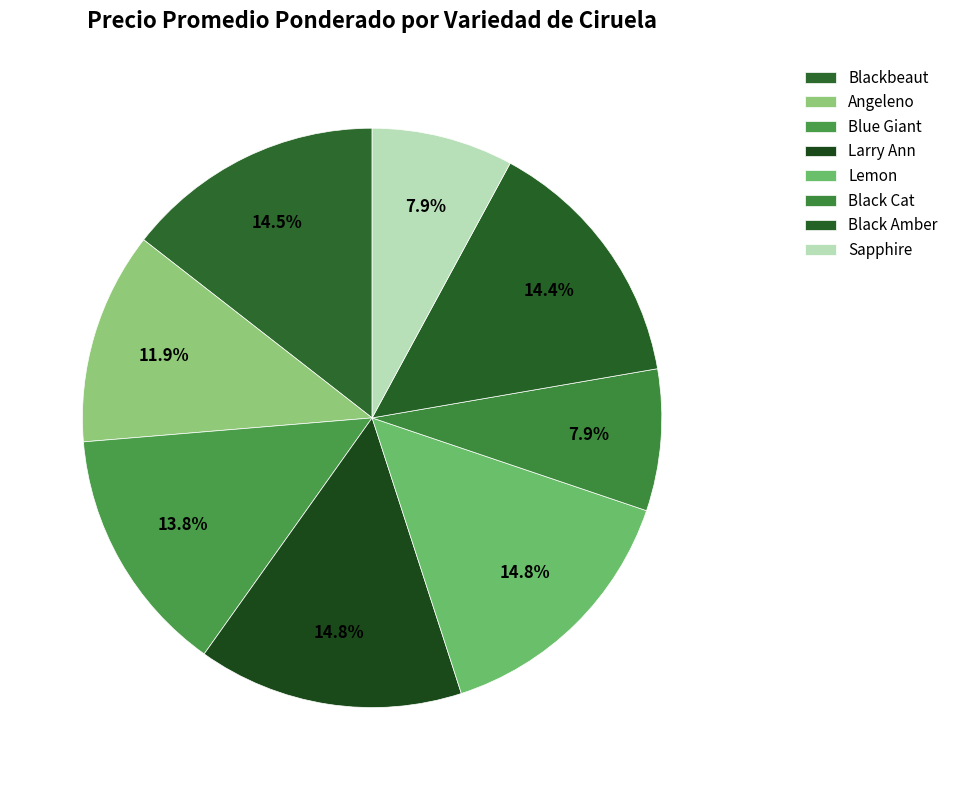

What is the change in value from Lemon to Black Amber?

-4984